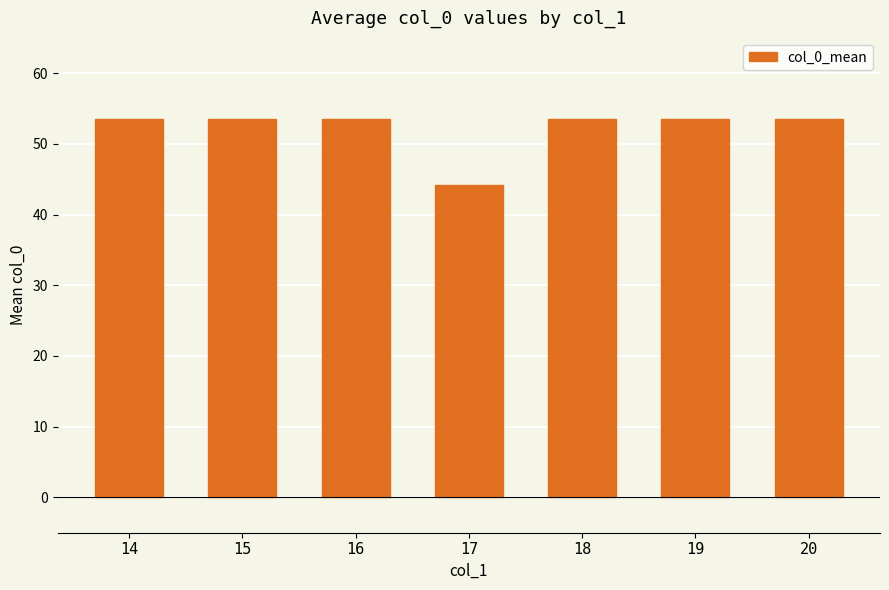

What is the difference between the values at 19 and 17?

9.4